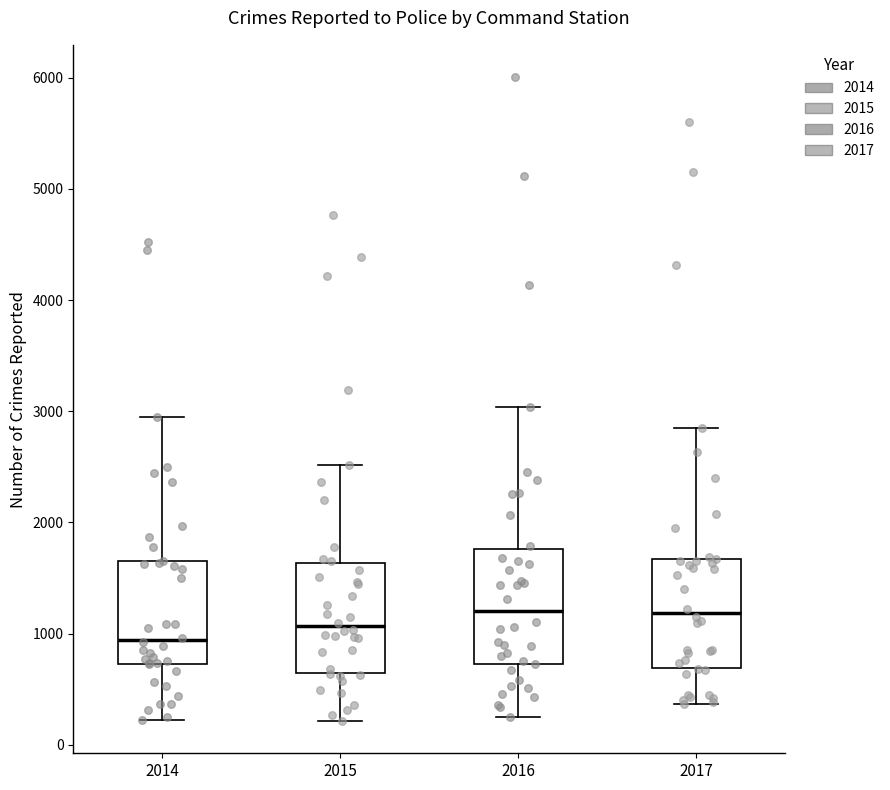

Where does the upper whisker of the box at x = 2015 end on the y-axis? The values are not printed on the chart, so give them approximately, as read against the axis.

2500